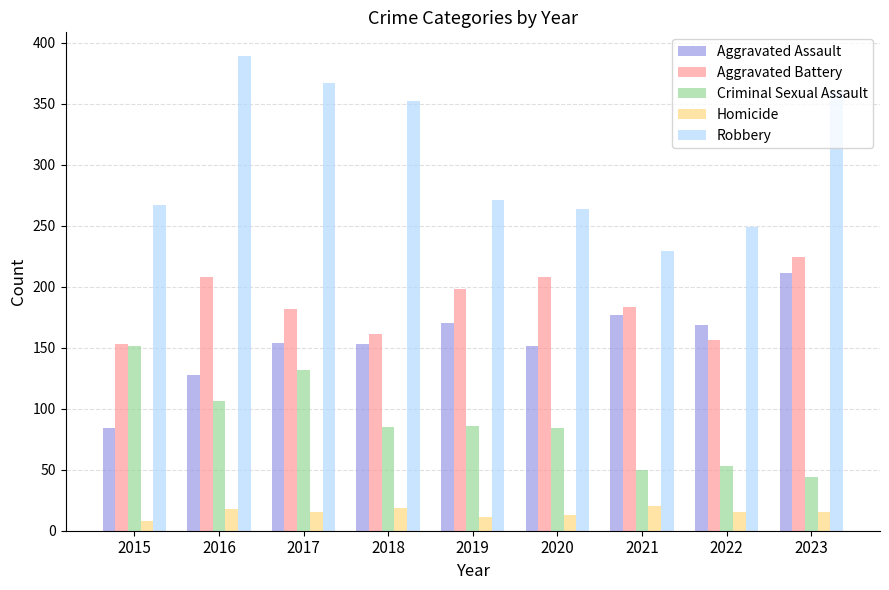

The value of Aggravated Assault at 2021 is 313. True or false?

False